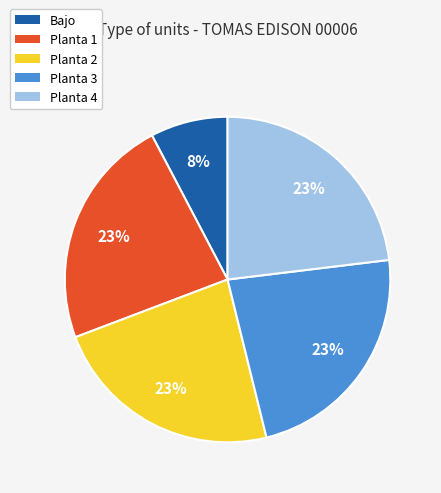

Approximately how many times larger is the value at Bajo compared to Planta 1?

0.3